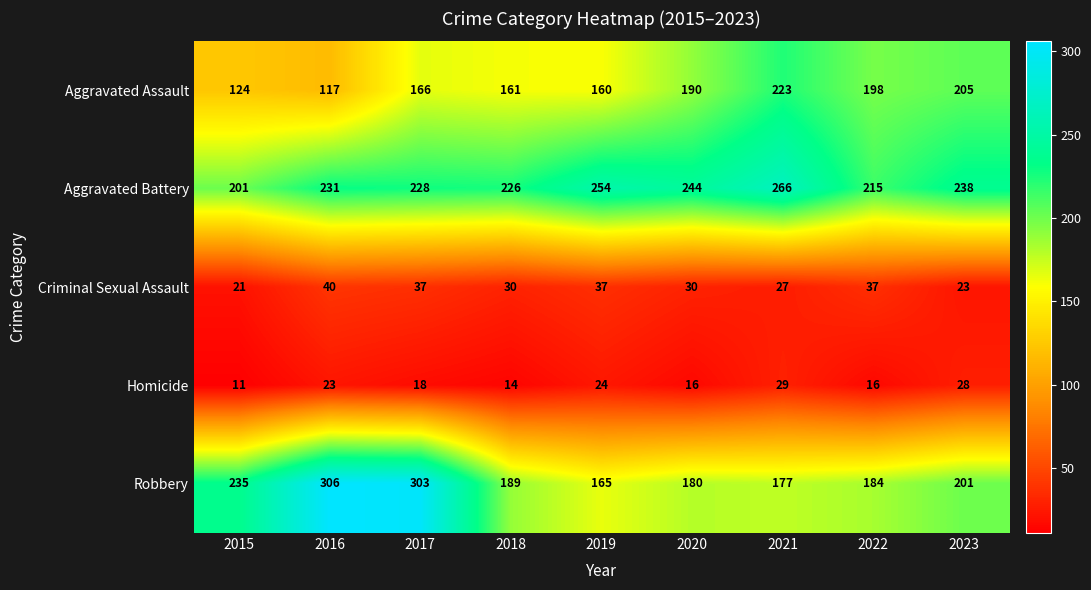

At 2016, list the series in order from largest to smallest.

Robbery, Aggravated Battery, Aggravated Assault, Criminal Sexual Assault, Homicide